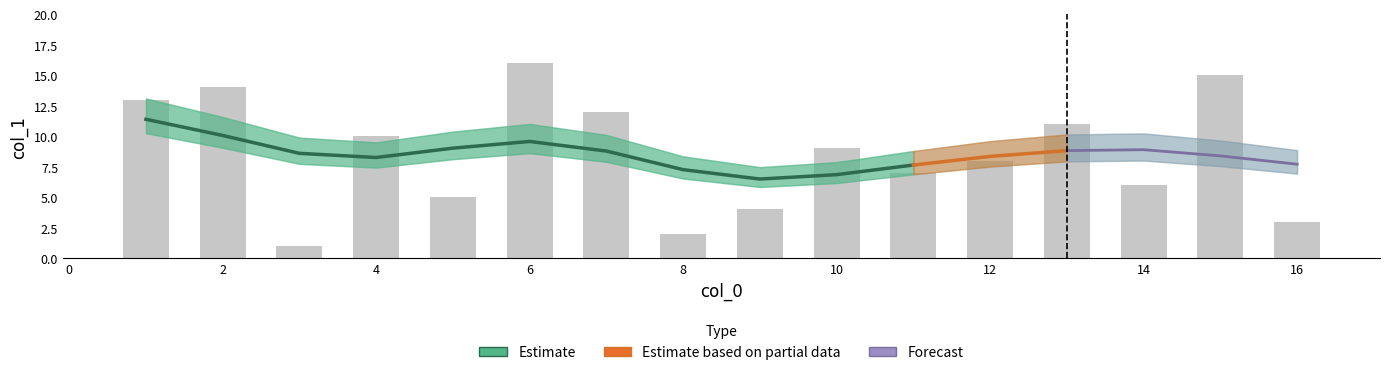

List the labels in order of value, largest first.

6, 15, 2, 1, 7, 13, 4, 10, 12, 11, 14, 5, 9, 16, 8, 3